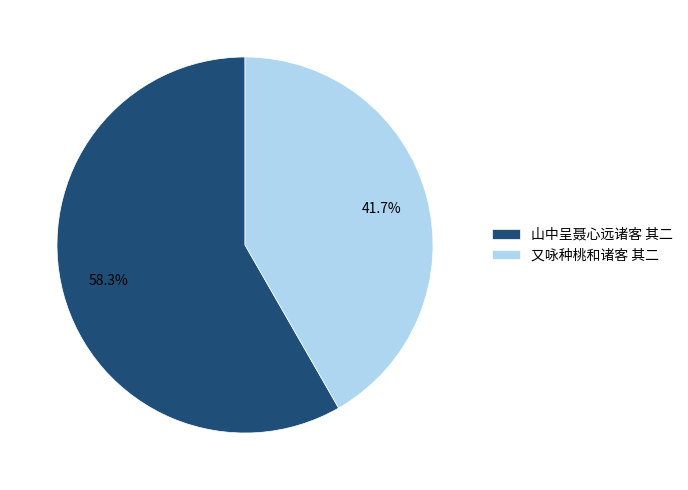

How many segments does this pie chart have?

2